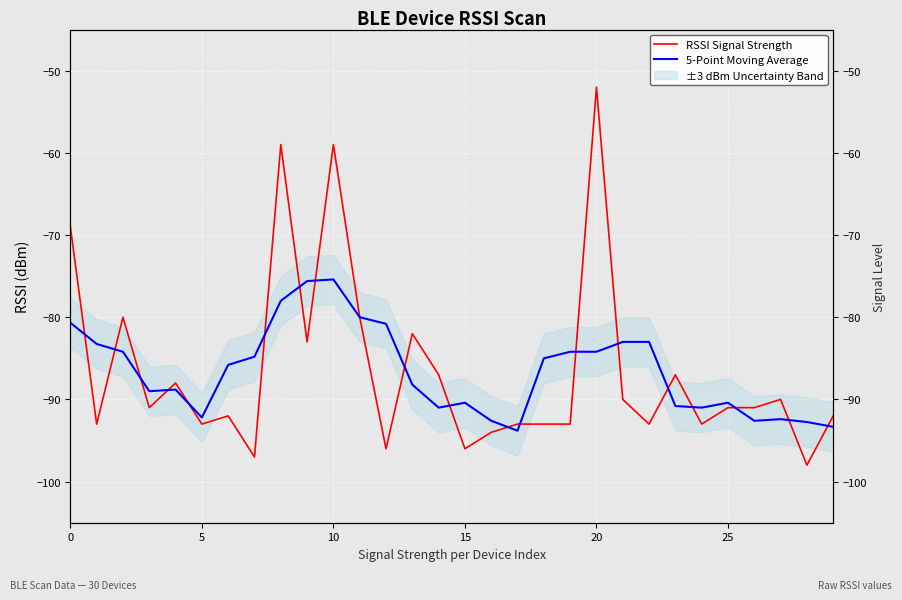

What is the difference between the highest and lowest values at 21?

7.0